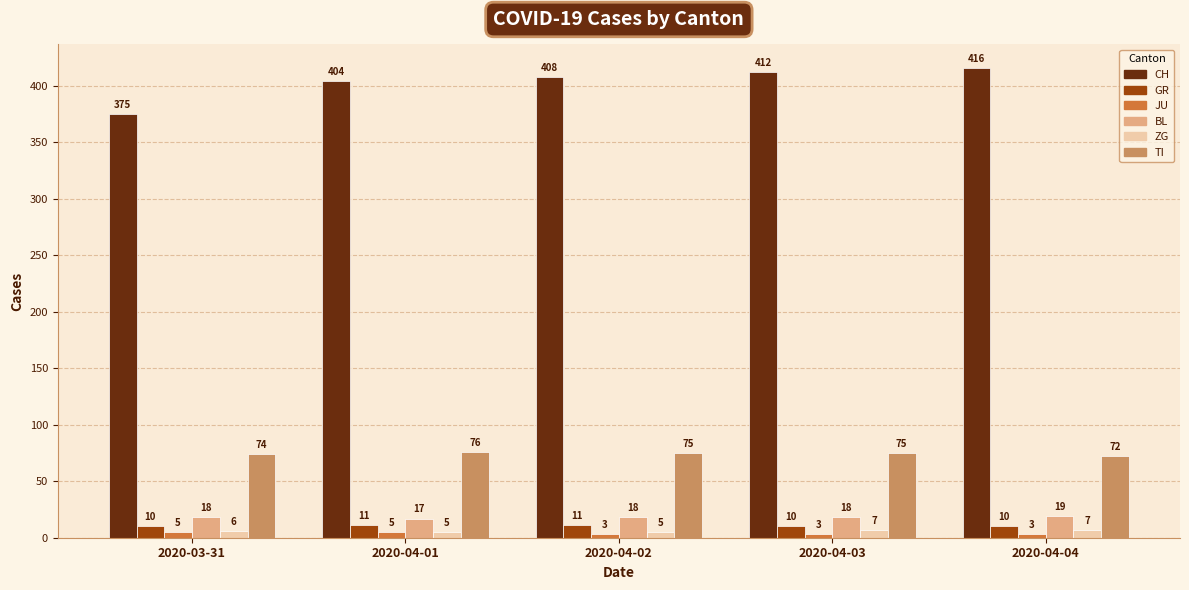

Rank the series by their maximum value, from highest to lowest.

CH, TI, BL, GR, ZG, JU